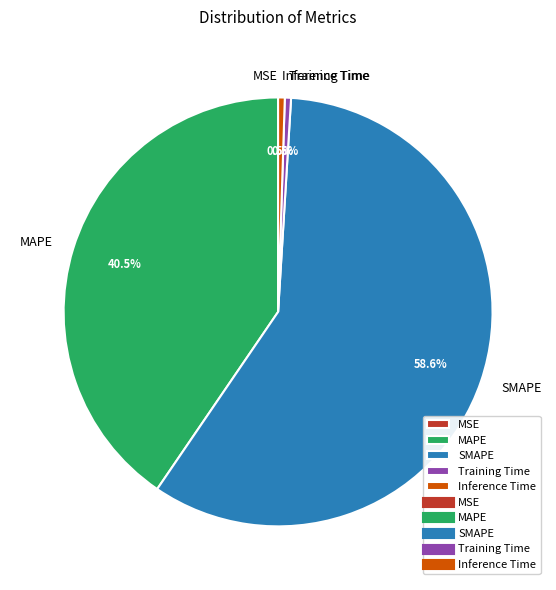

What is the majority slice?

SMAPE